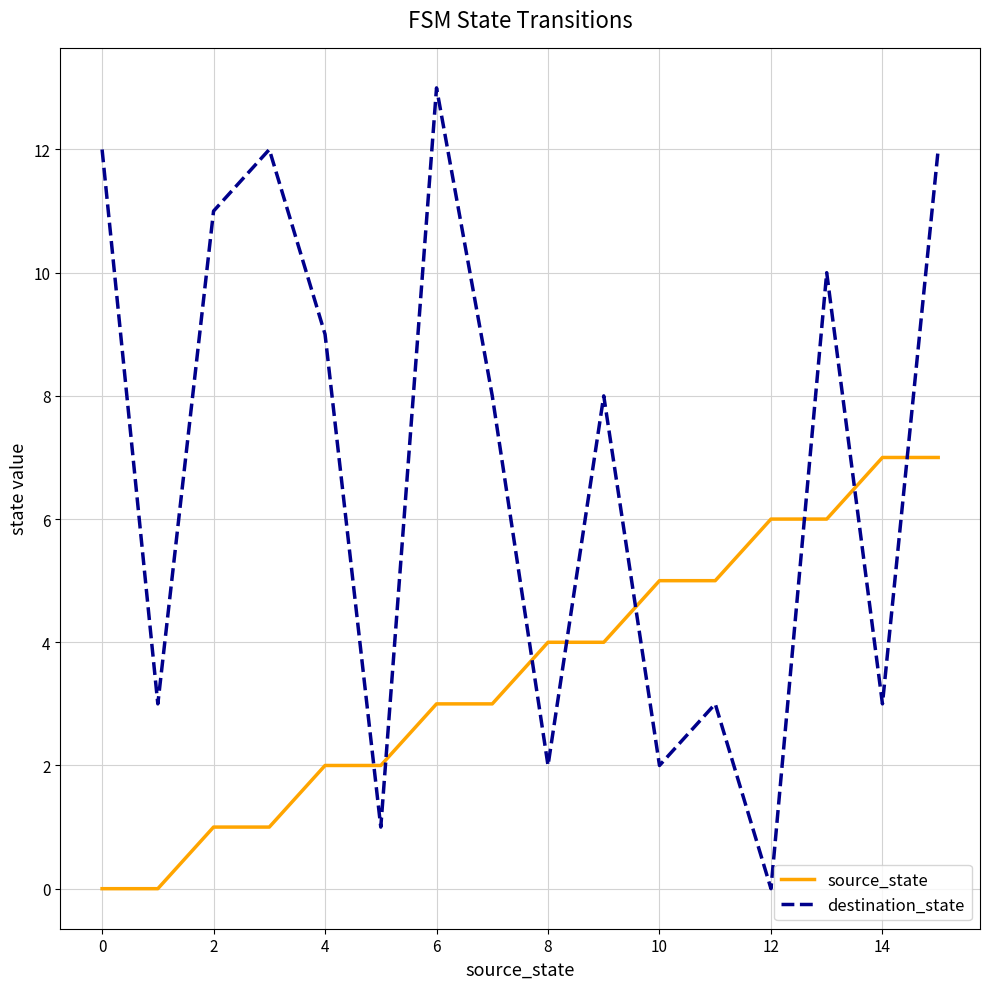

What is the difference between the maximum and minimum values in the source_state series?

7